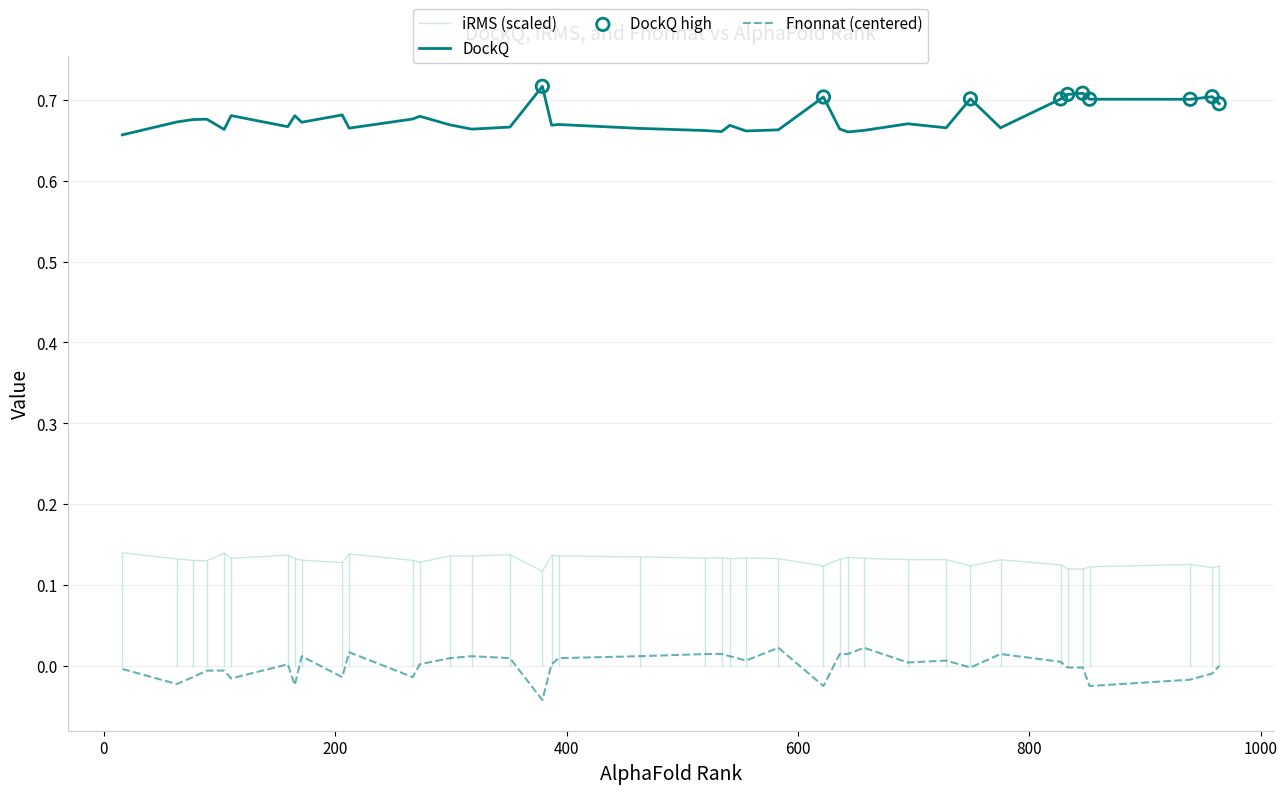

Which series has the largest total across all categories?

DockQ